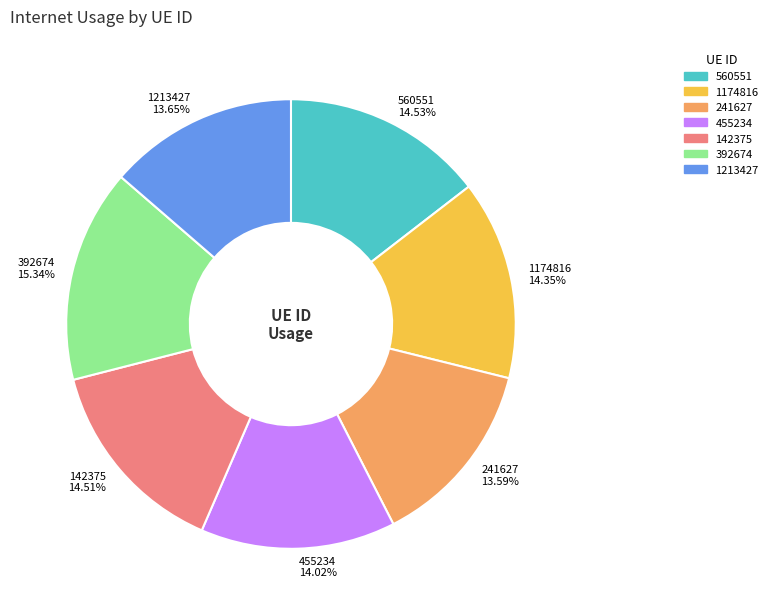

Does any single category account for the majority?

No